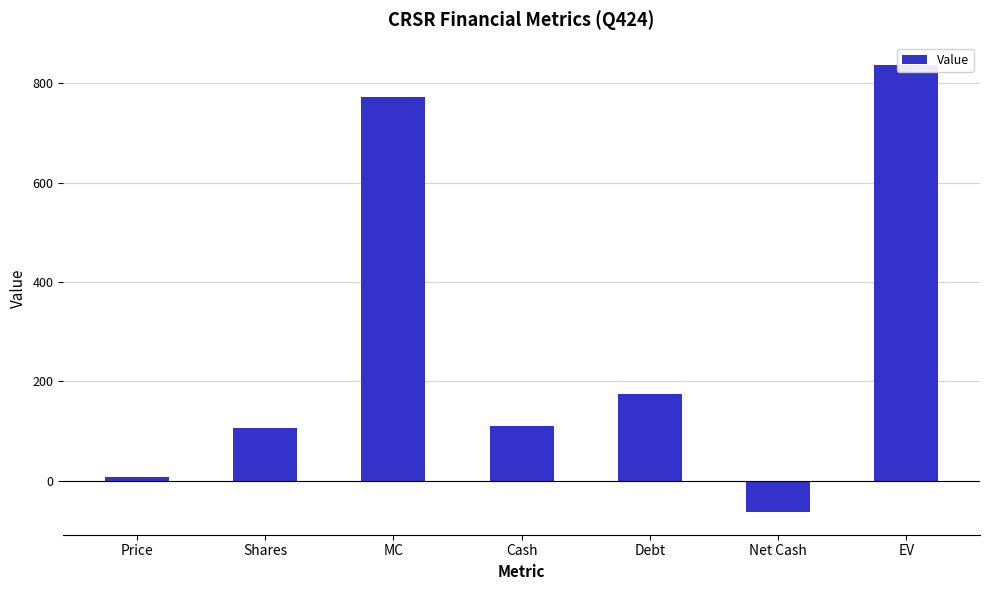

The value at Debt is 173.5. True or false?

True